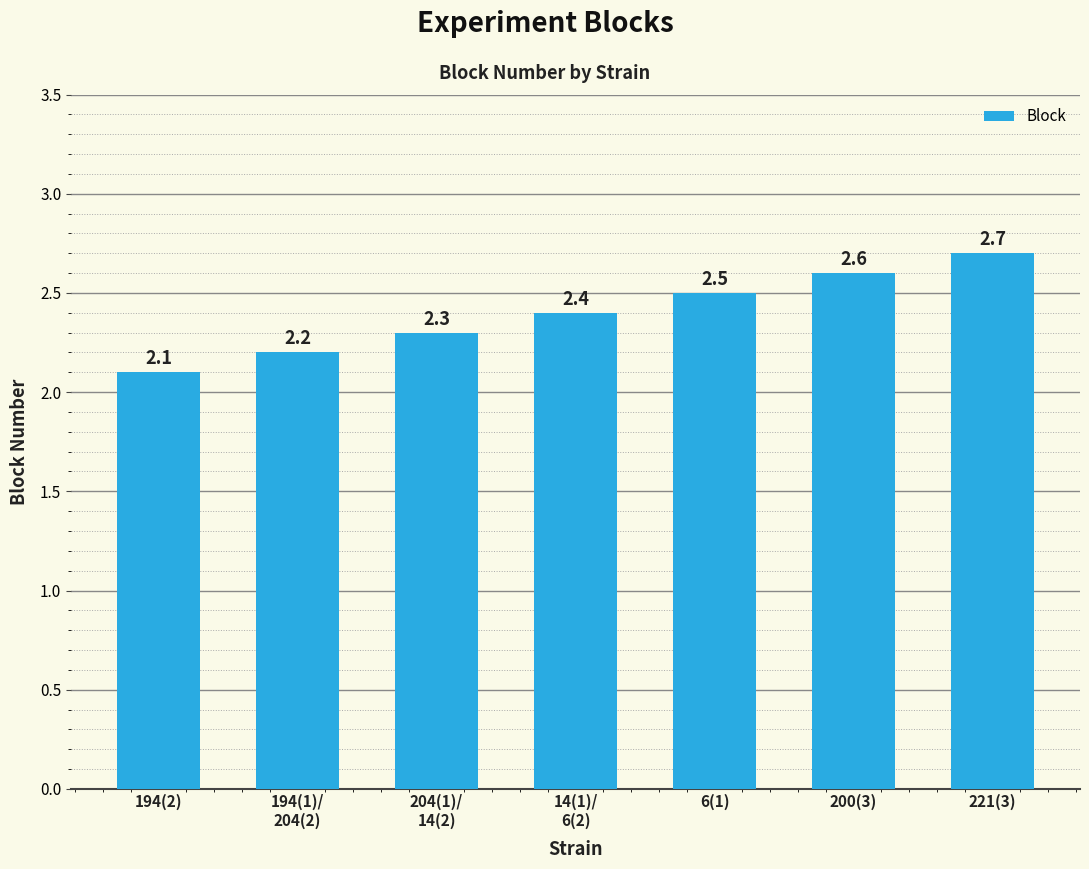

What position from the left is 6(1)?

5